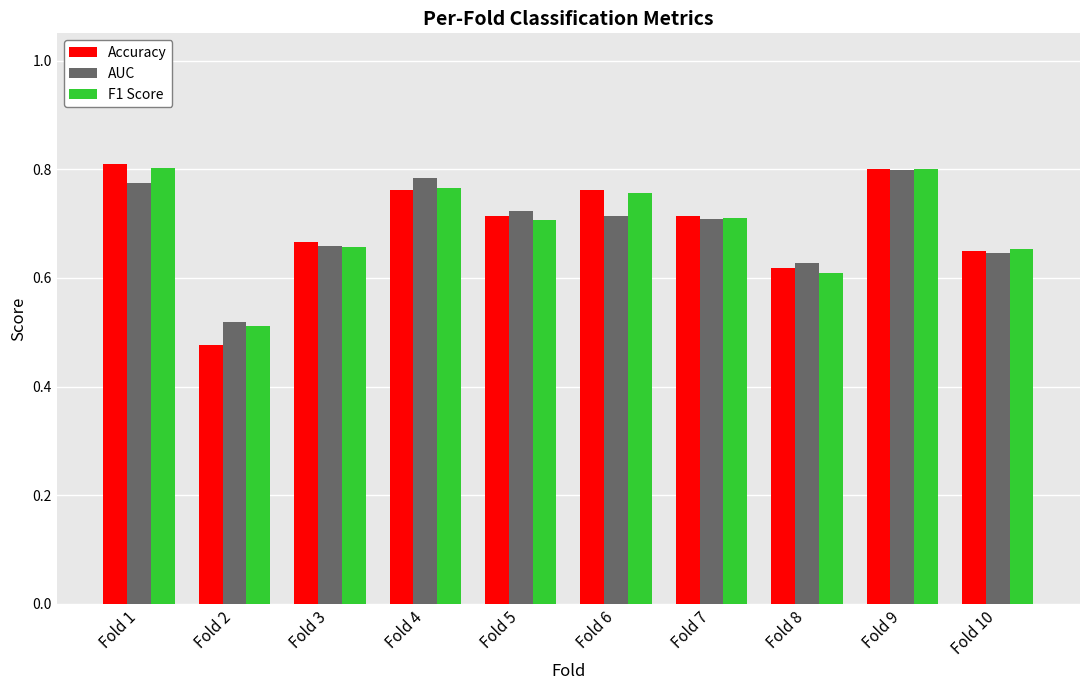

The Accuracy series shows 0.7 at Fold 5. True or false?

True